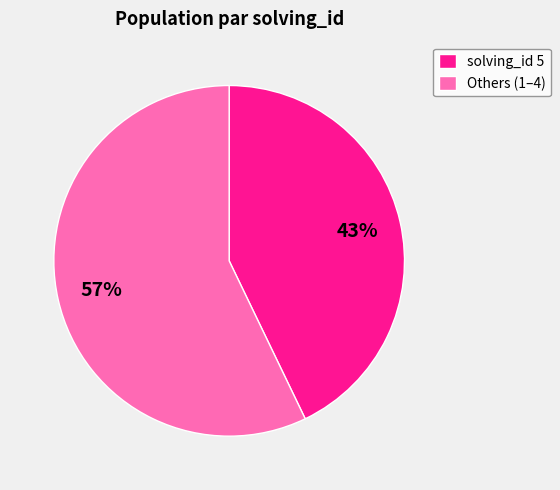

Between Others (1–4) and solving_id 5, which is larger?

Others (1–4)